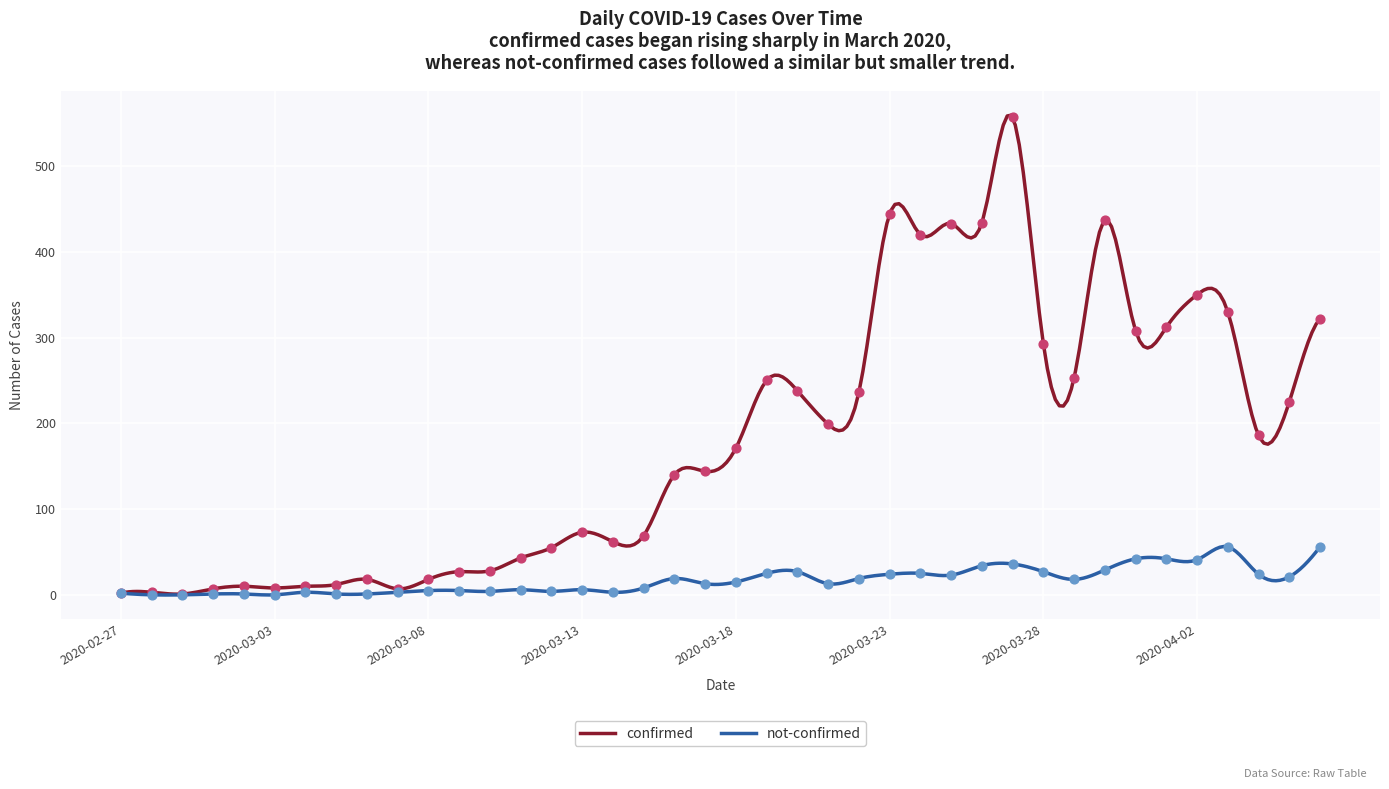

At how many categories does at least one series exceed 178?

19